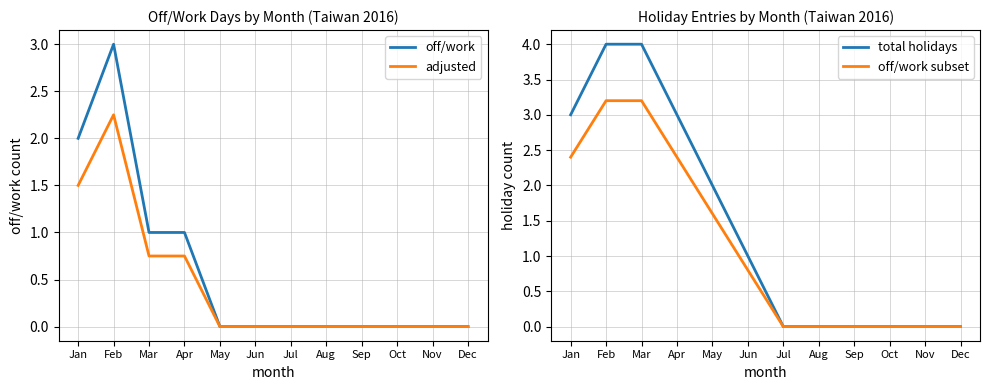

Is it true that total holidays equals 0.0 at Sep?

True